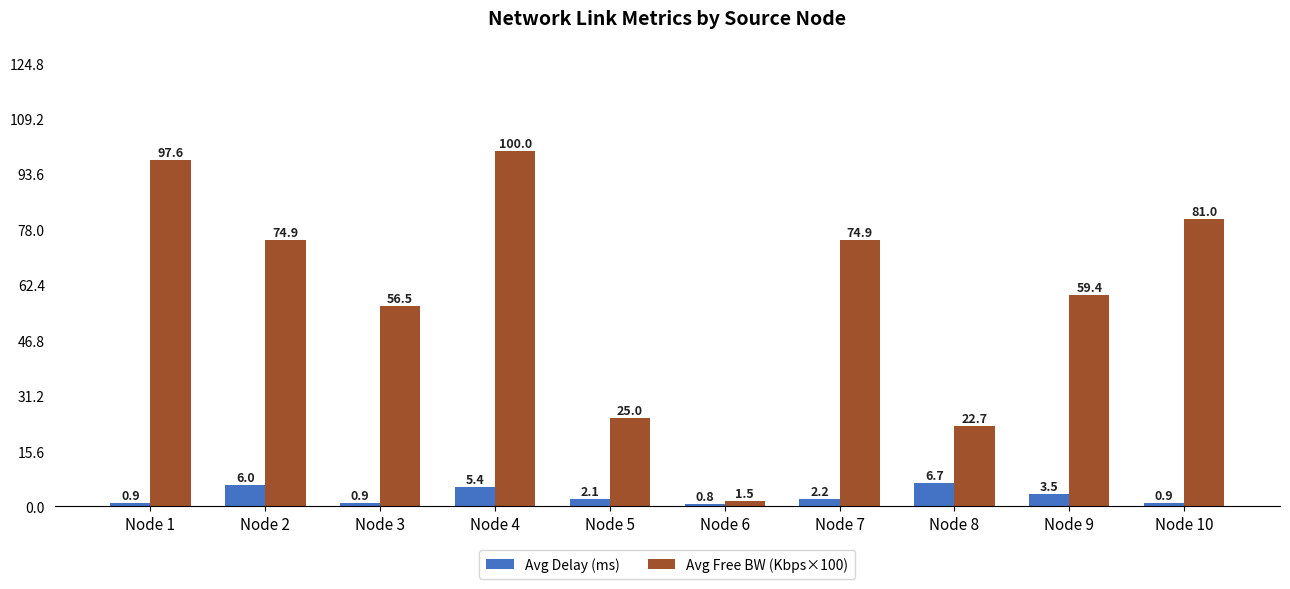

At which label does Avg Free BW (Kbps×100) first exceed 74?

Node 1